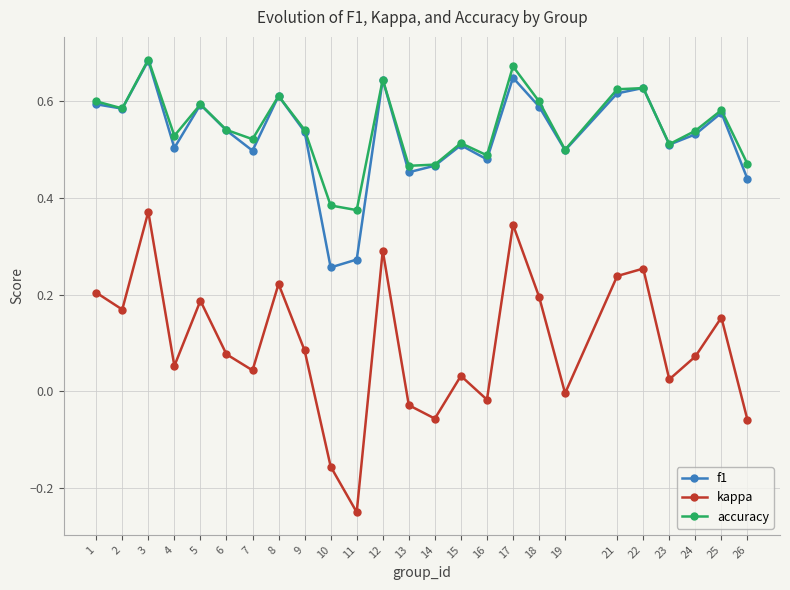

At which category is the sum across all series the highest?

3